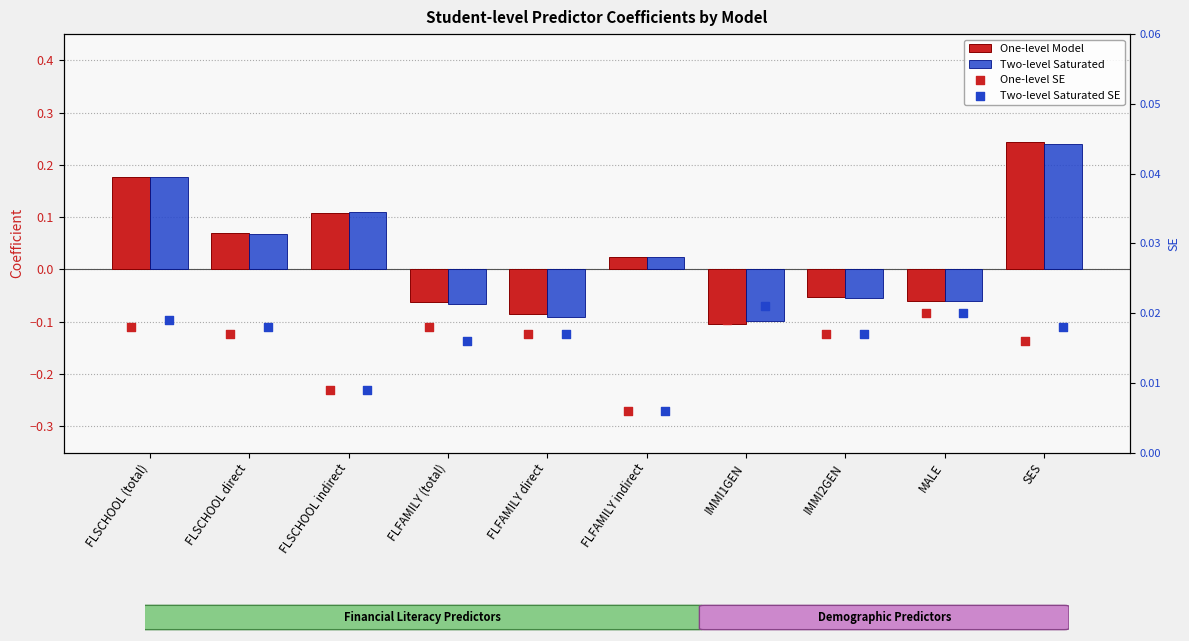

At how many categories does at least one series exceed 0?

10